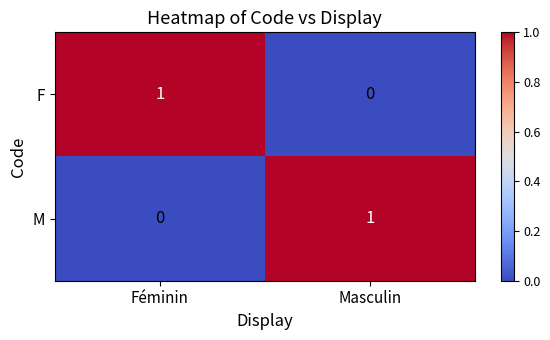

Where is F nearest to the value 0?

Masculin